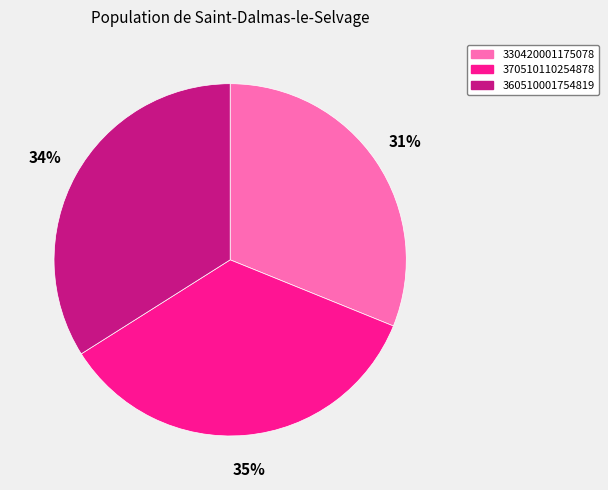

The 360510001754819 slice represents 34% of the pie. True or false?

True